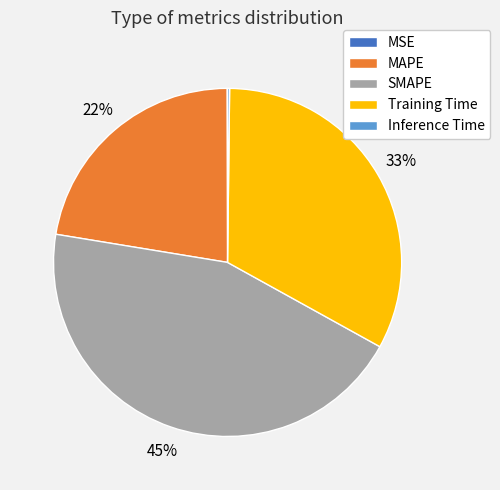

Is the sum of SMAPE and Training Time greater than half?

Yes